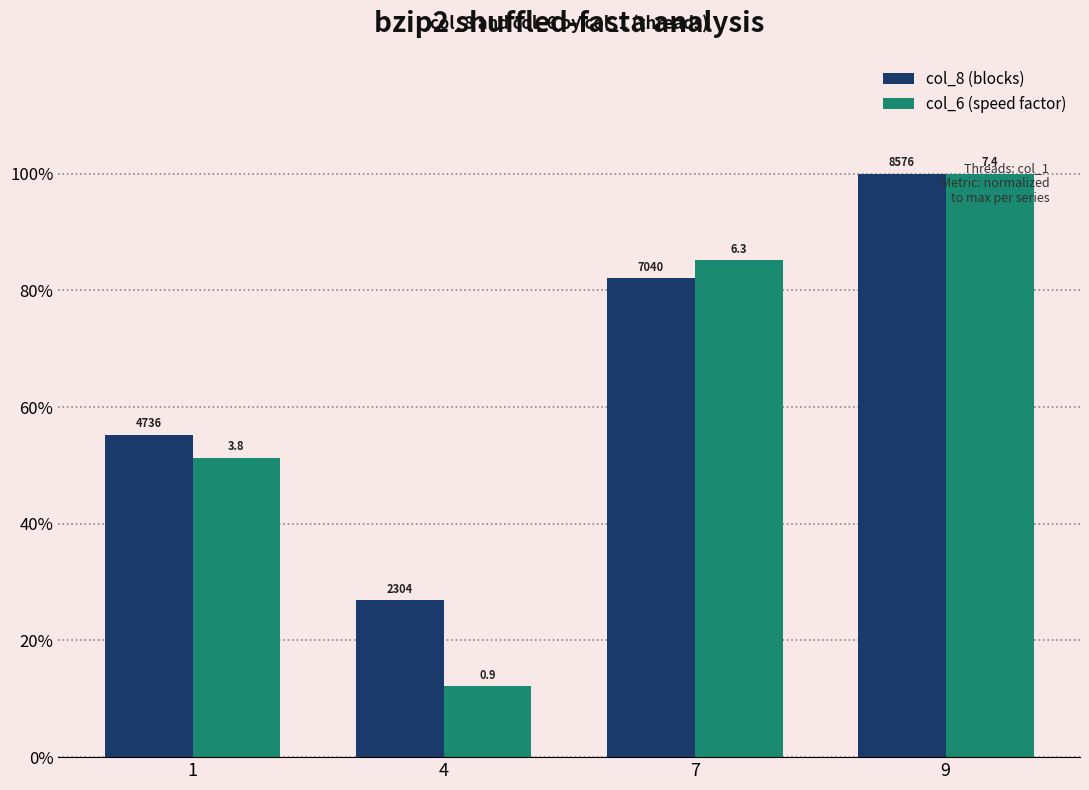

Are the bars grouped side by side (vs. stacked)?

Yes